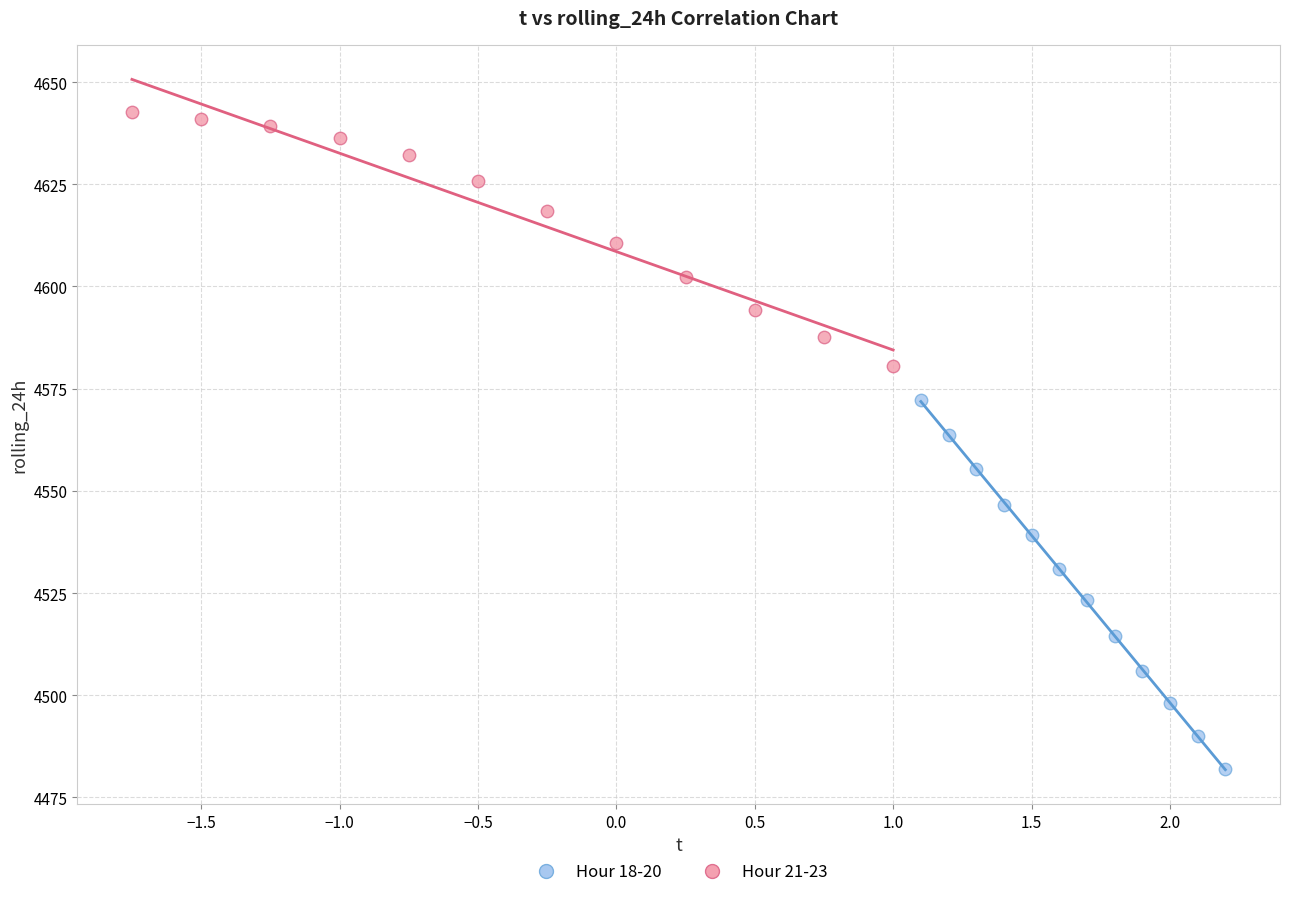

Which series contains the highest Y value?

Hour 21-23